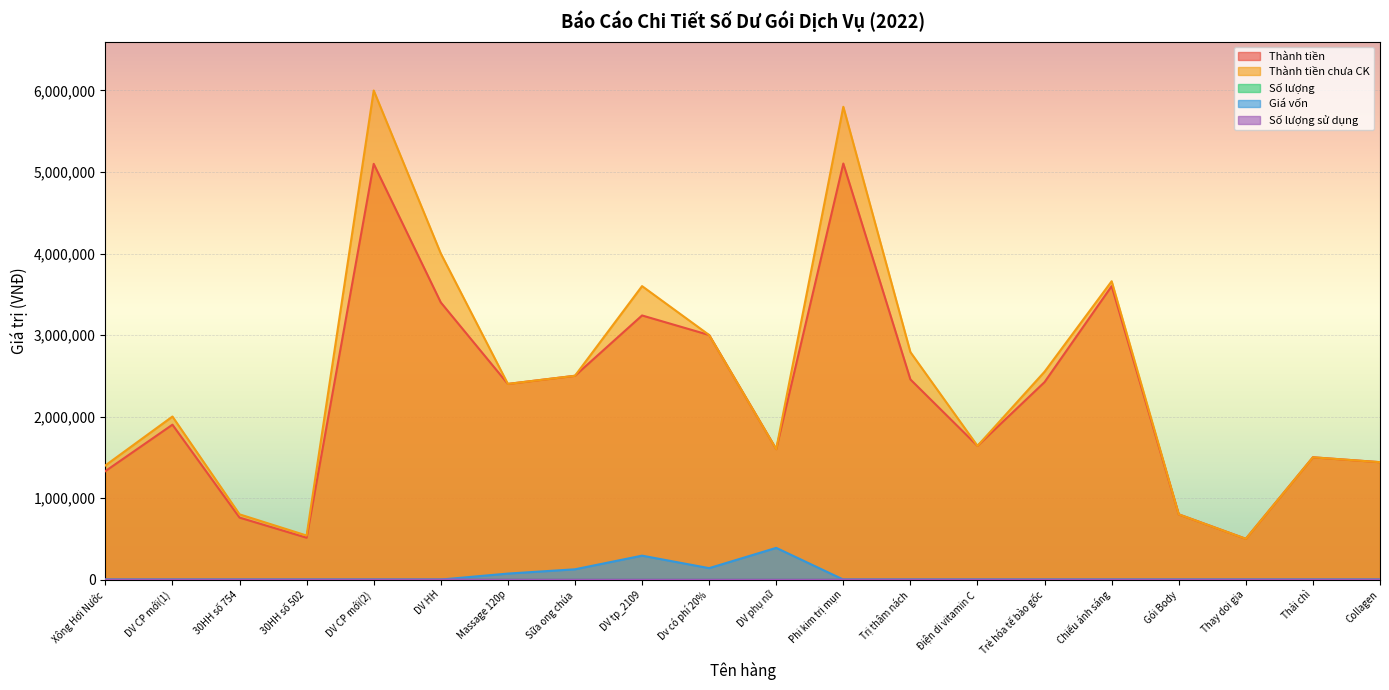

What are all the series names shown in the legend?

Thành tiền, Thành tiền chưa CK, Số lượng, Giá vốn, Số lượng sử dụng